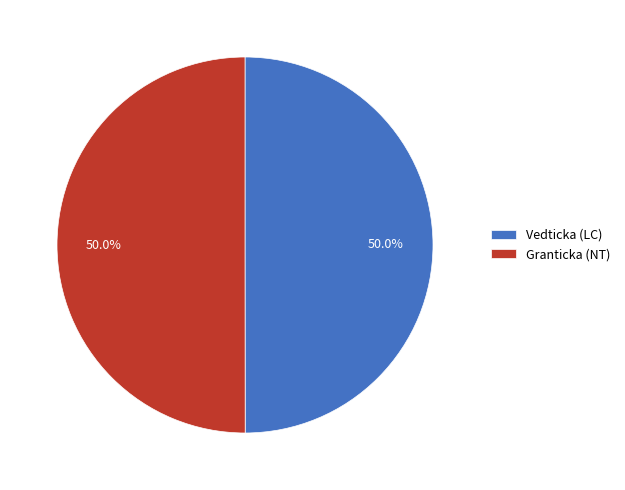

To the nearest percent, what is the average slice percentage?

50%